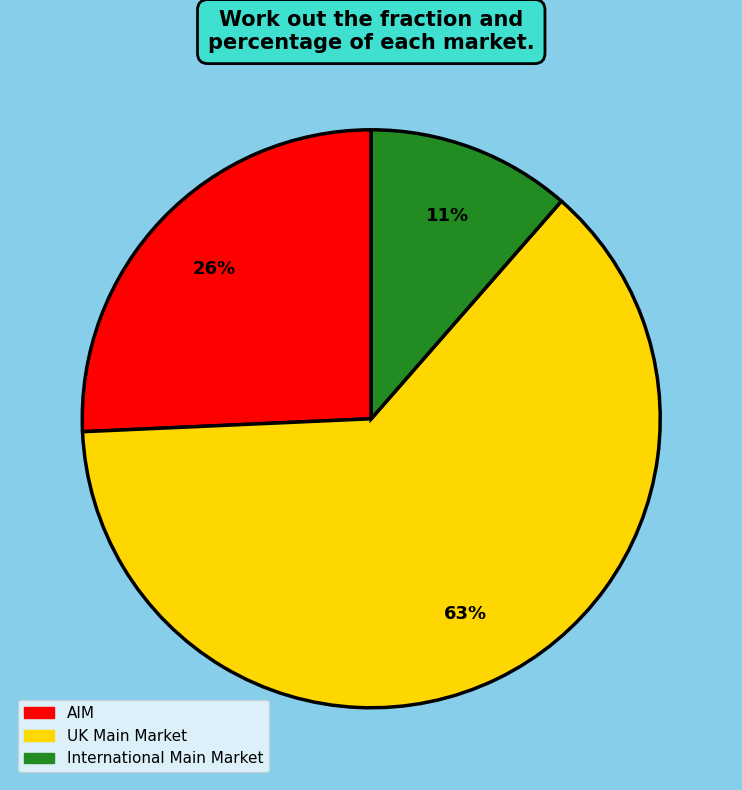

To the nearest percent, what is the average slice percentage?

33%